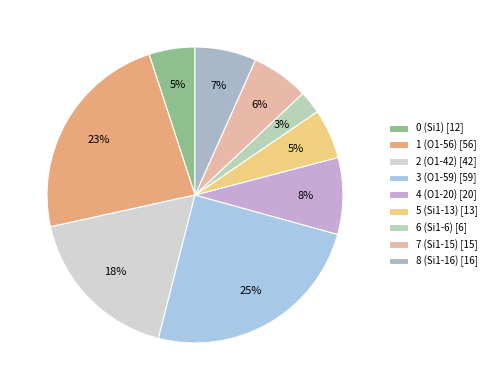

Which slice is the smallest?

6 (Si1-6)